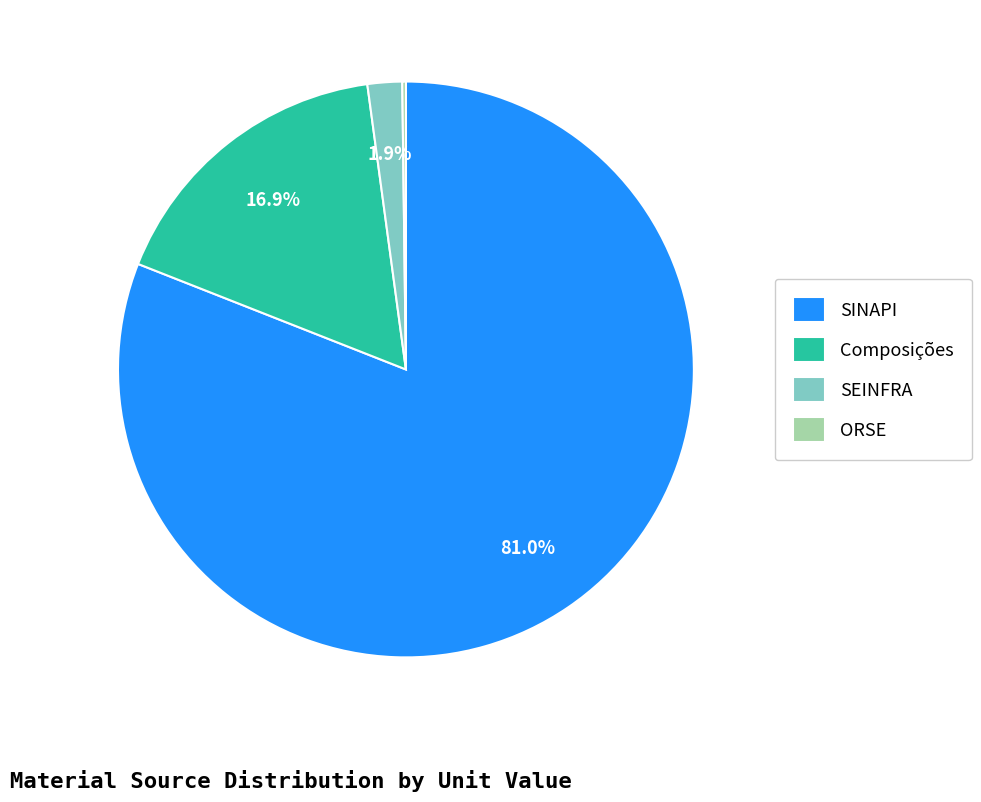

Which has a higher value, SEINFRA or SINAPI?

SINAPI